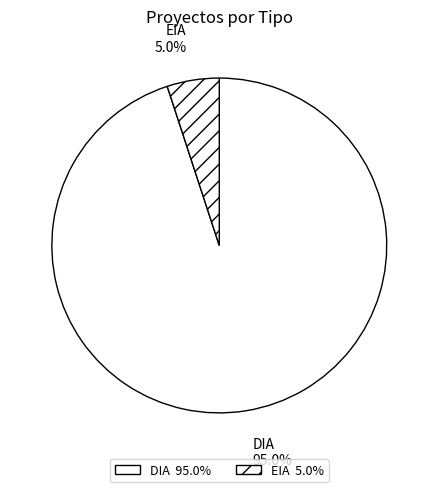

Count the number of slices in the pie.

2